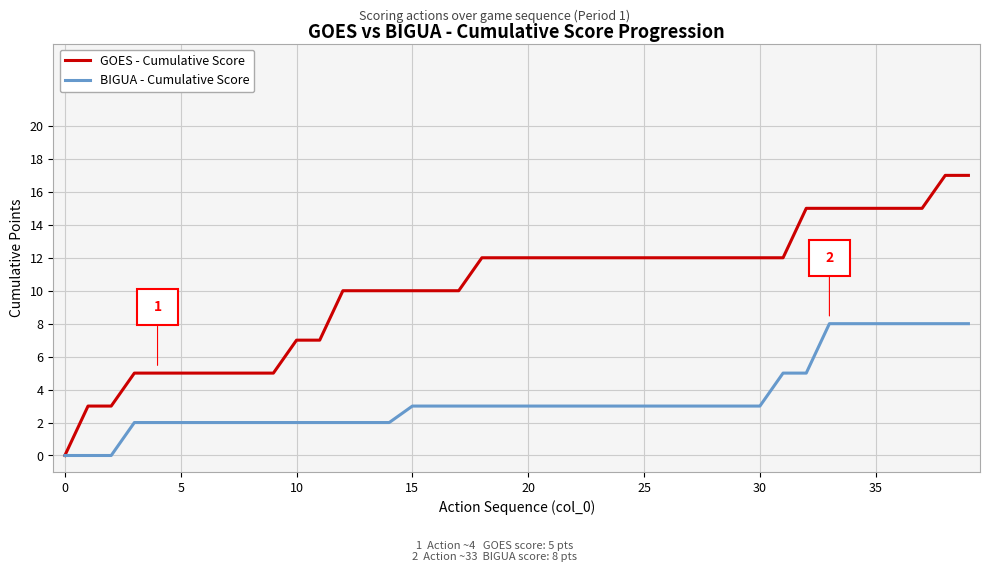

What is the greatest value displayed?

17